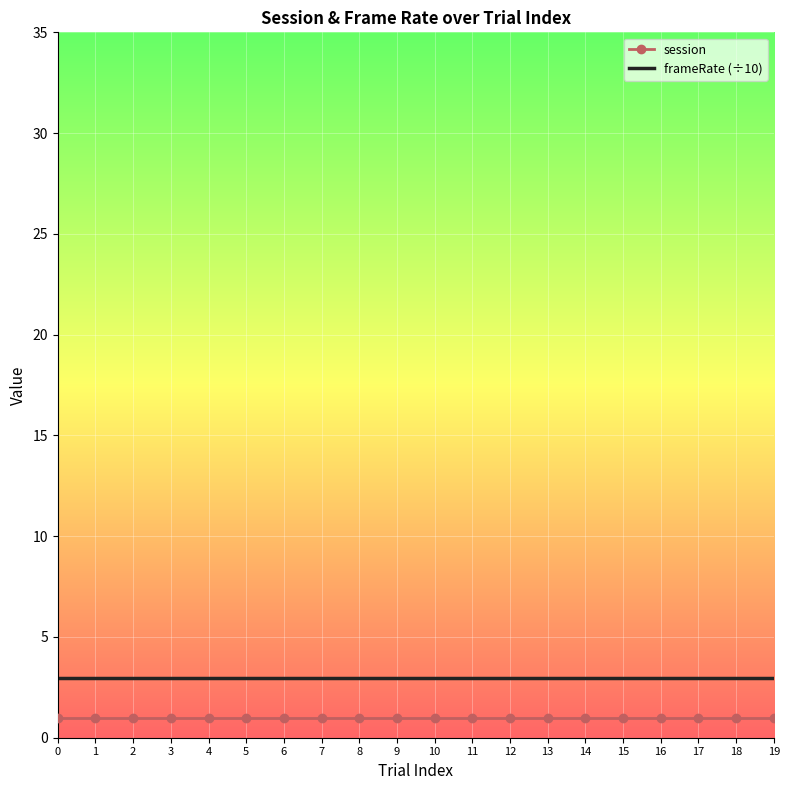

What is the average value of the session series?

1.0